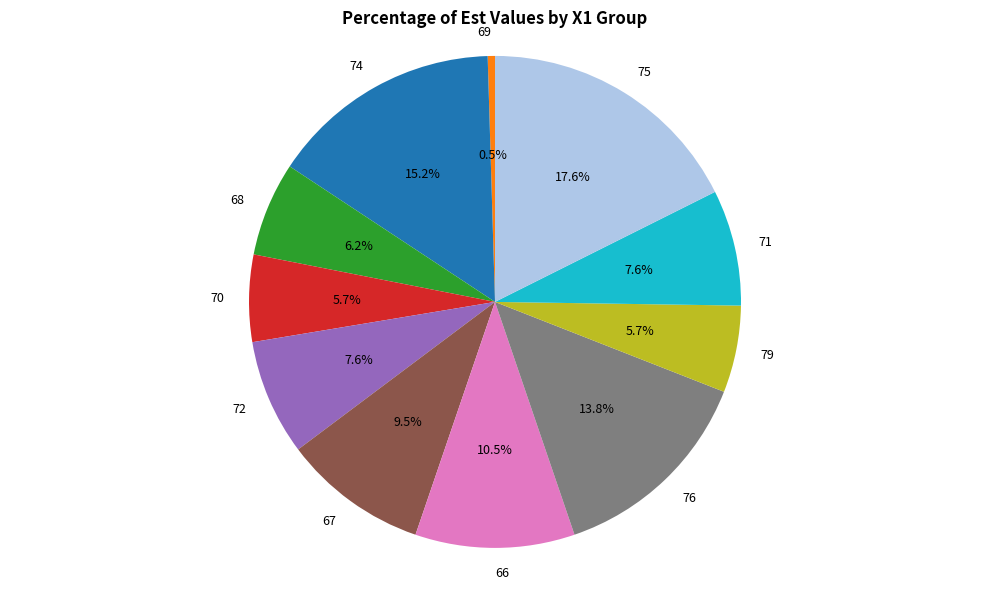

Approximately how many times larger is the value at 66 compared to 67?

1.1